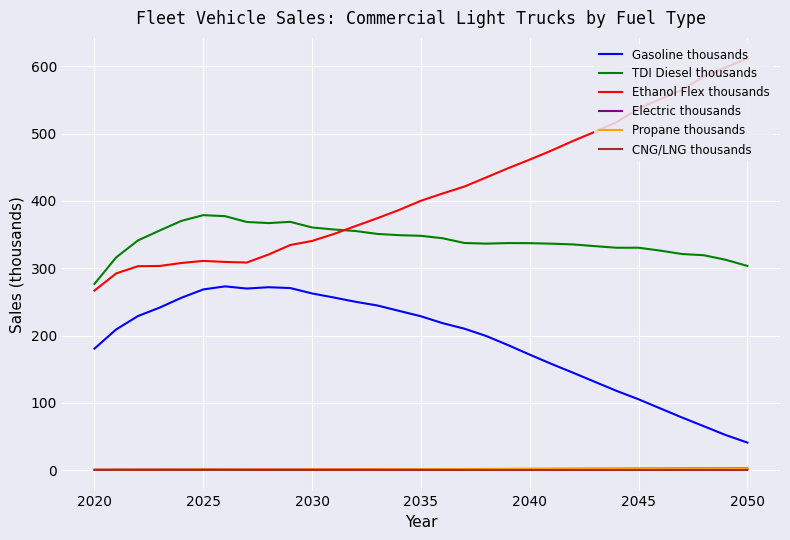

What is the difference between the maximum and minimum values in the Propane thousands series?

1.8